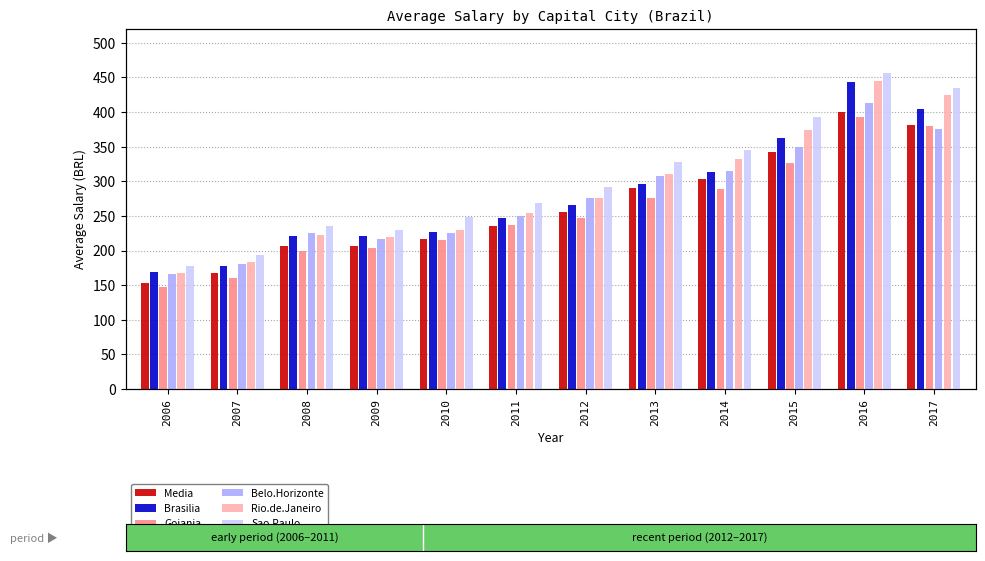

What are all the series names shown in the legend?

Media, Brasilia, Goiania, Belo.Horizonte, Rio.de.Janeiro, Sao.Paulo